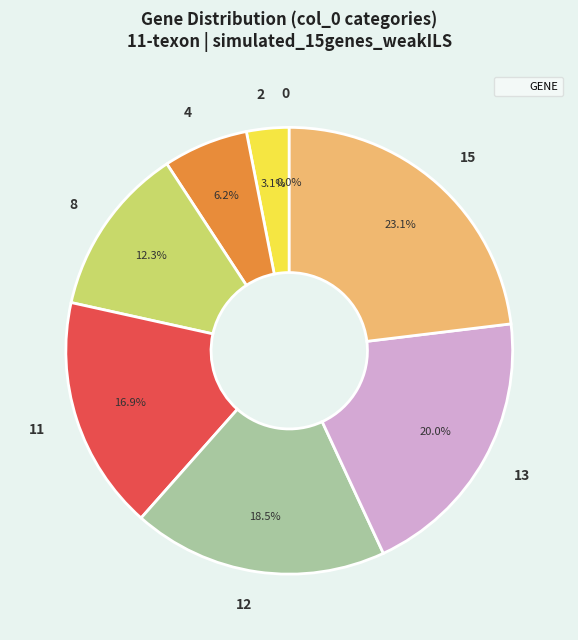

Which slice is the largest?

15